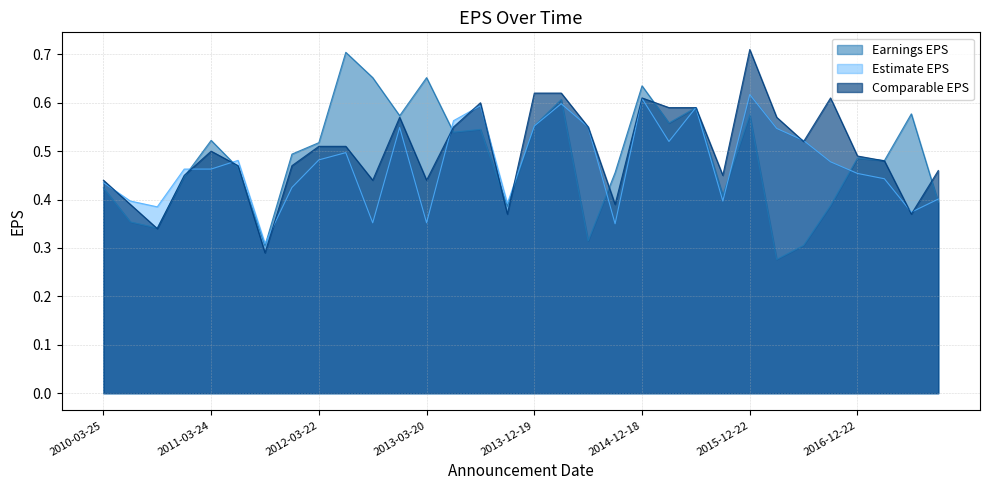

What is the difference between the maximum and minimum values in the Comparable EPS series?

0.4